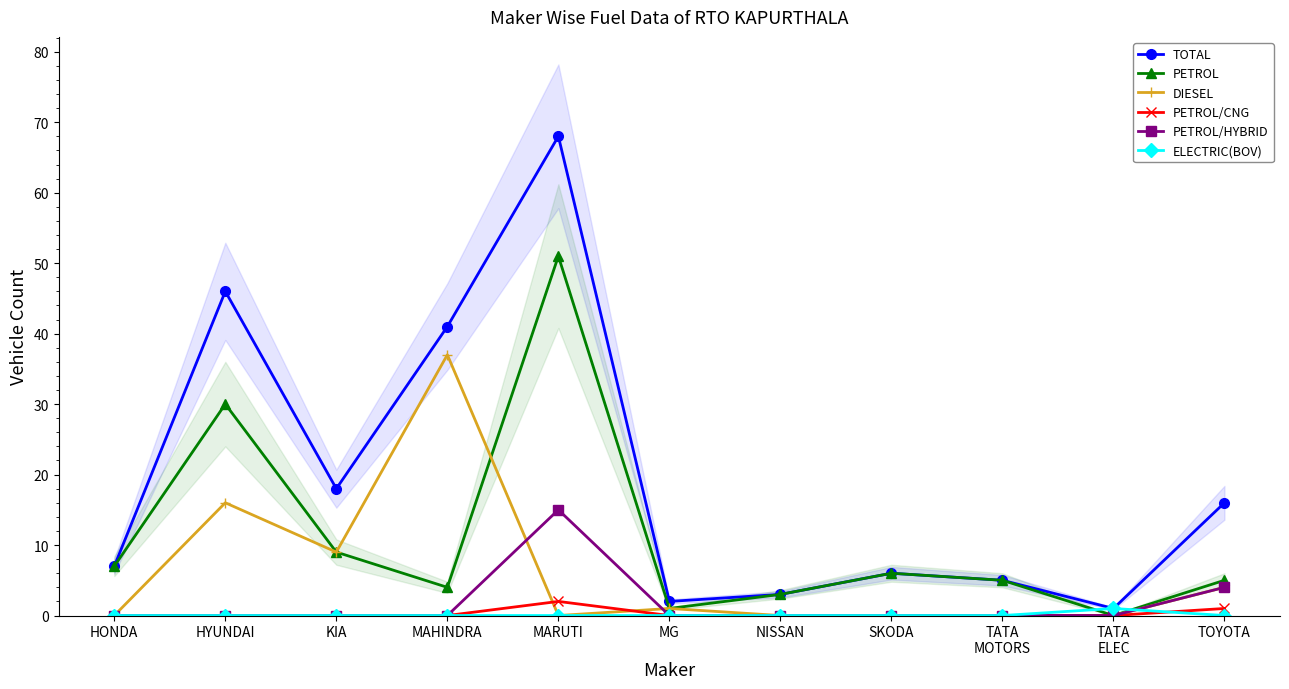

Between KIA and MAHINDRA, which is larger?

MAHINDRA